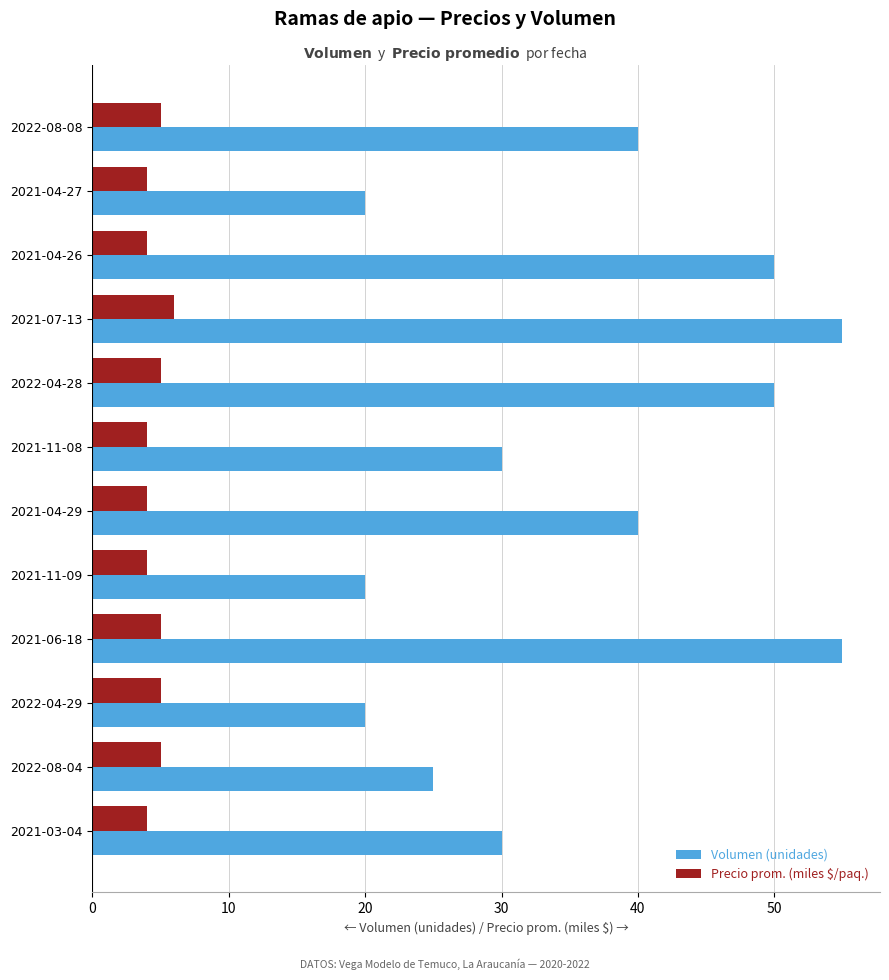

What is the minimum value for Volumen (unidades)?

20